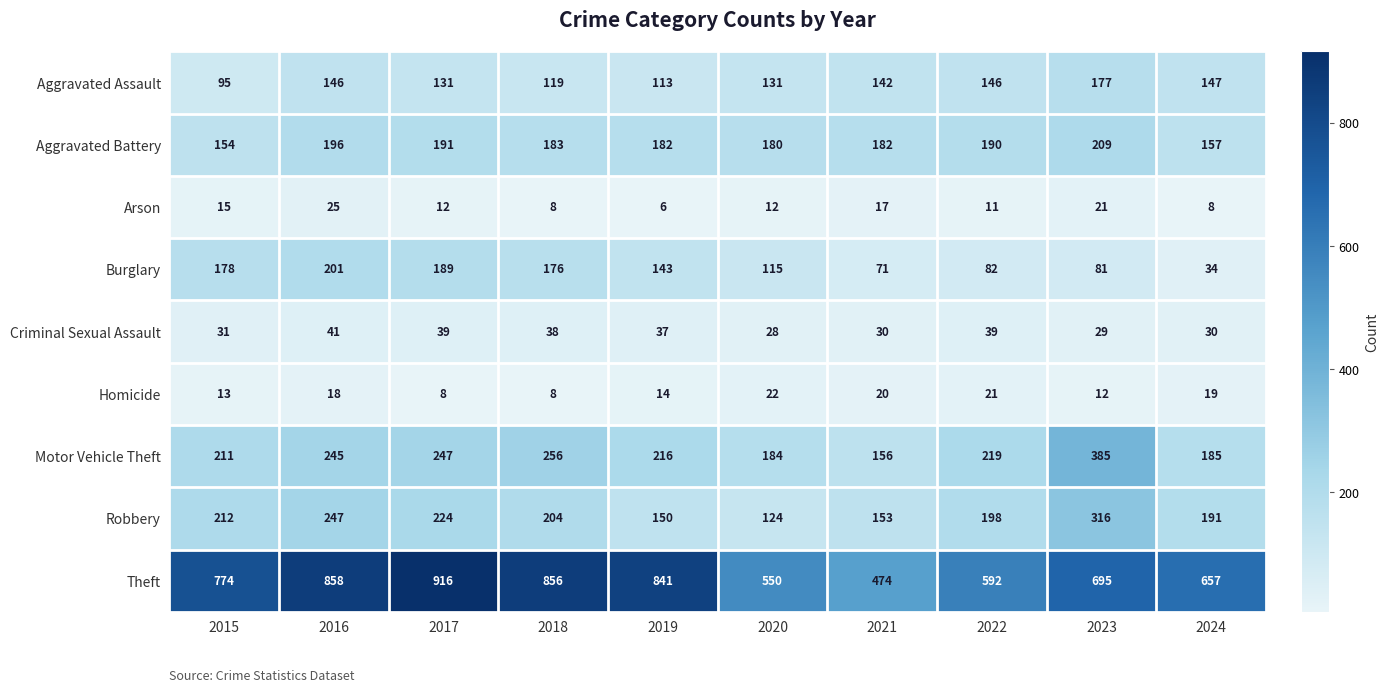

Between 2019 and 2022, which series saw the biggest shift?

Theft